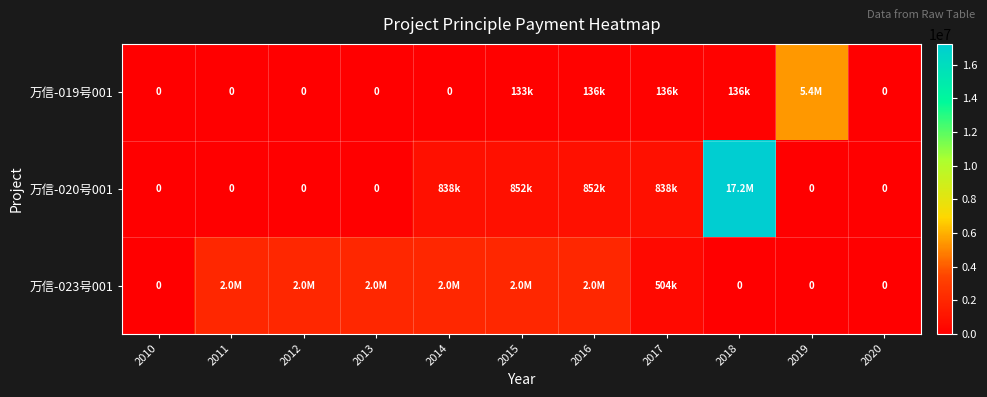

What is the average value of the 万信-019号001 series?

543351.0